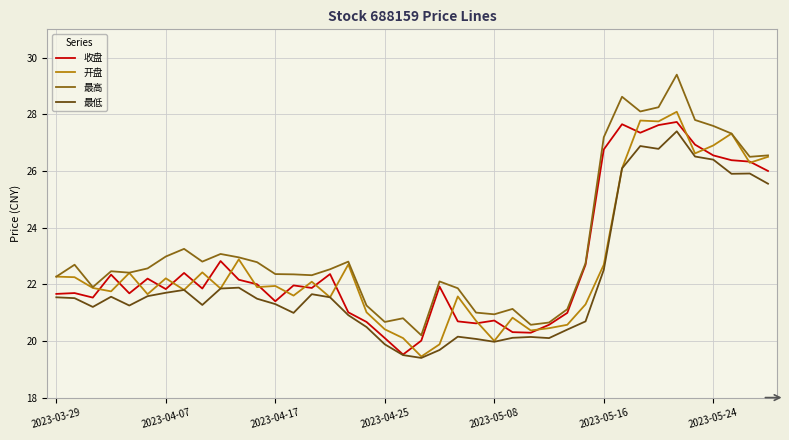

Which series has the largest total across all categories?

最高